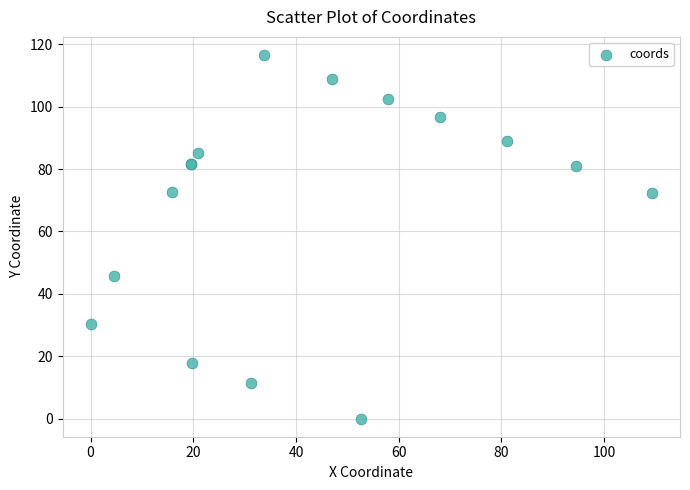

What Y value in the scatter plot is closest to 58?

45.6